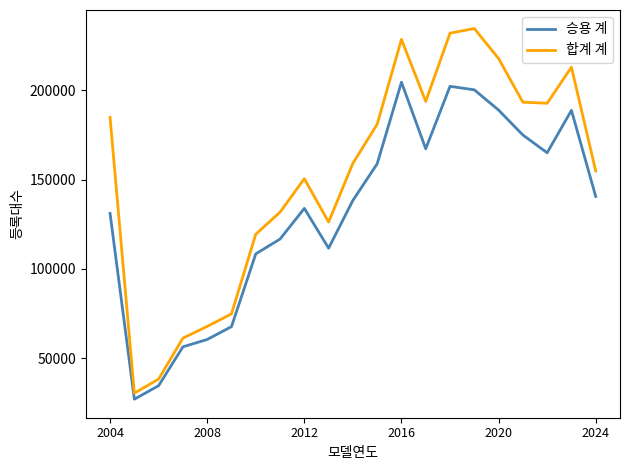

Rank the series by their average value, from highest to lowest.

합계 계, 승용 계